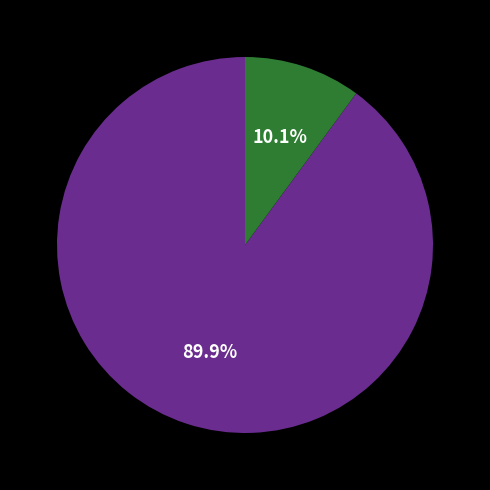

How many segments does this pie chart have?

2